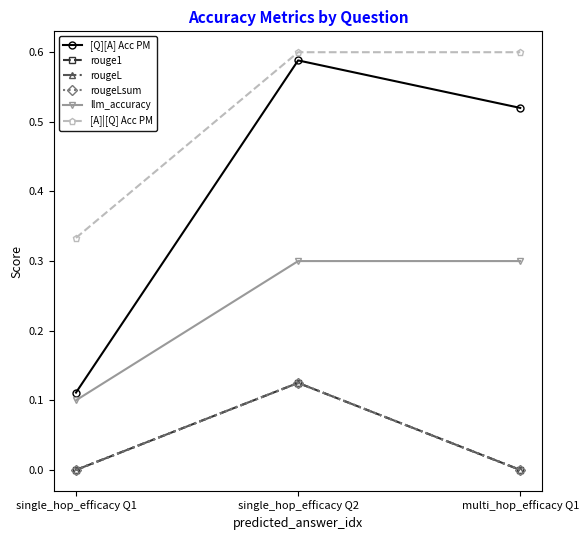

Which has a higher value, single_hop_efficacy Q2 or multi_hop_efficacy Q1?

single_hop_efficacy Q2